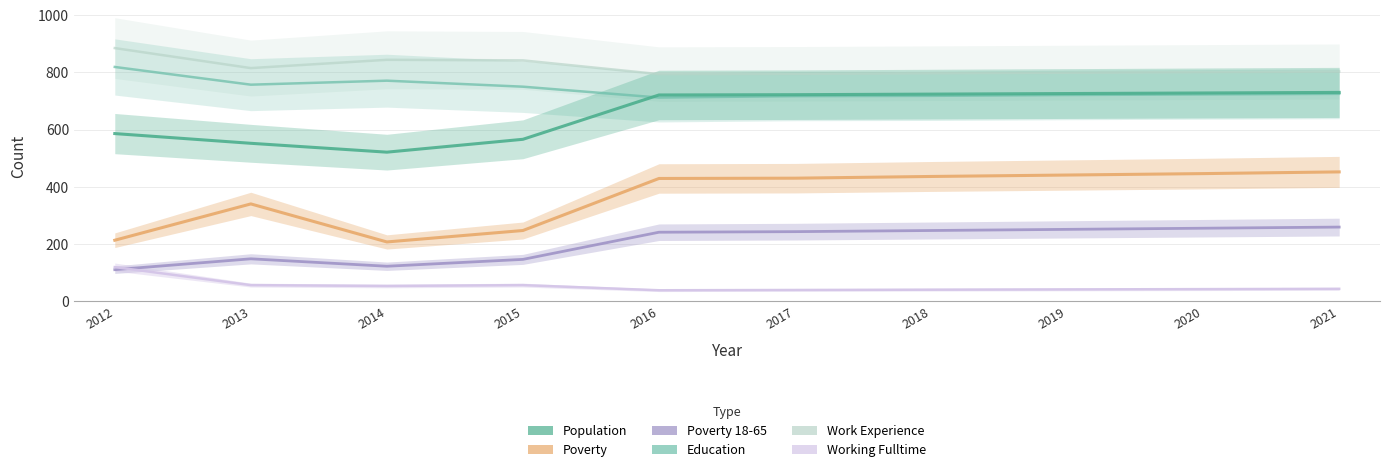

Where is Working_Fulltime nearest to the value 78?

2013